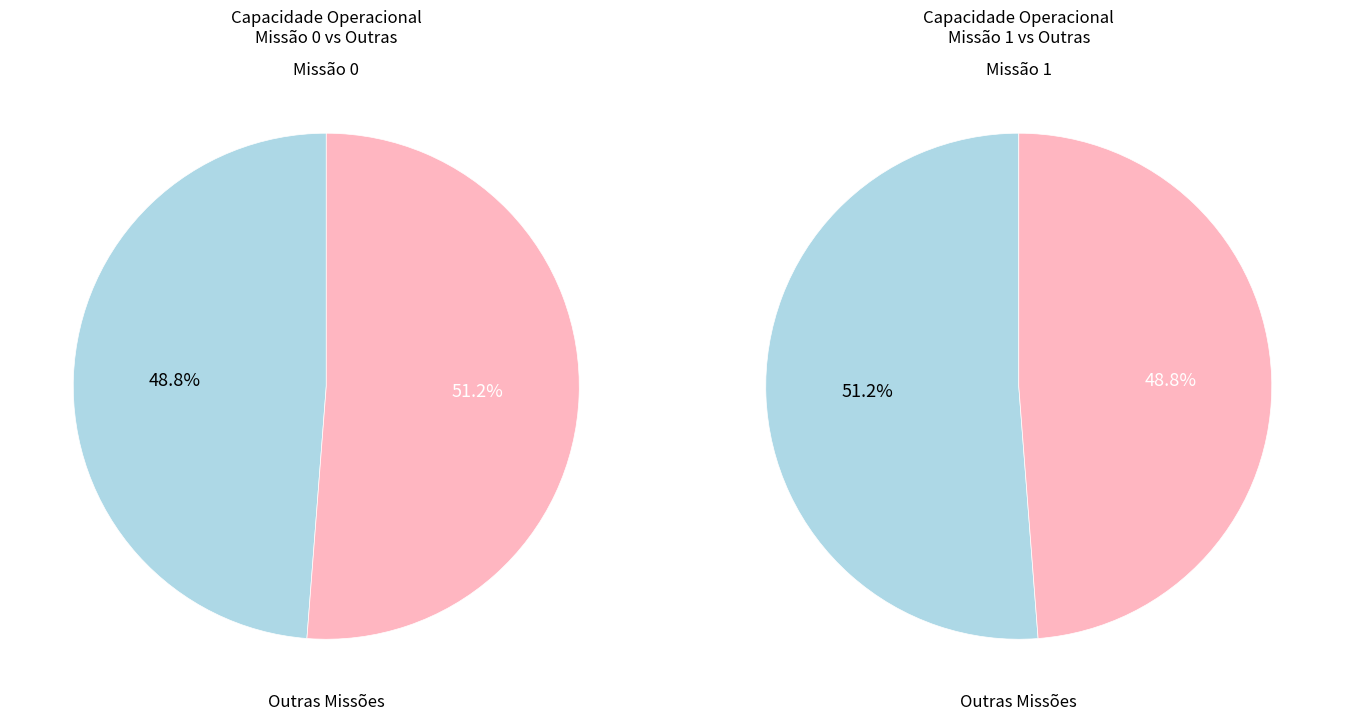

The 0 slice represents 57% of the pie. True or false?

False